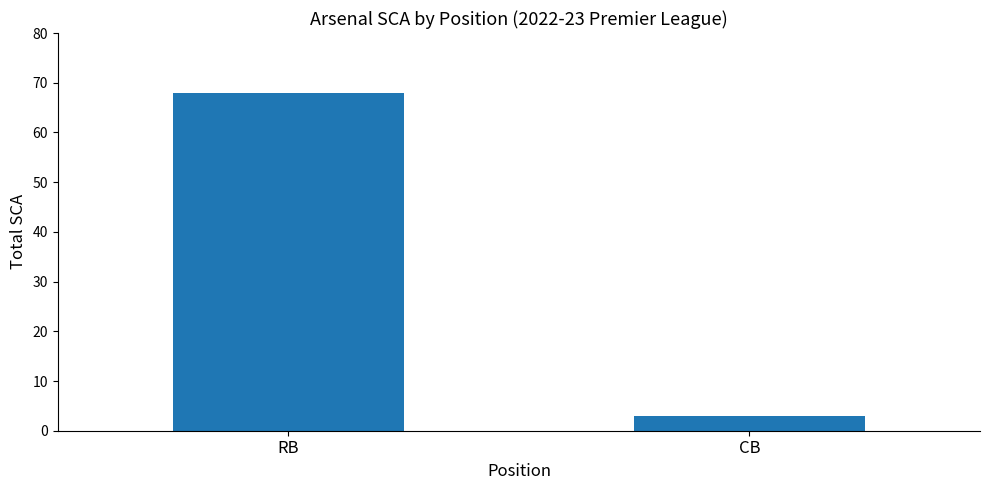

The value at CB is 3. True or false?

True